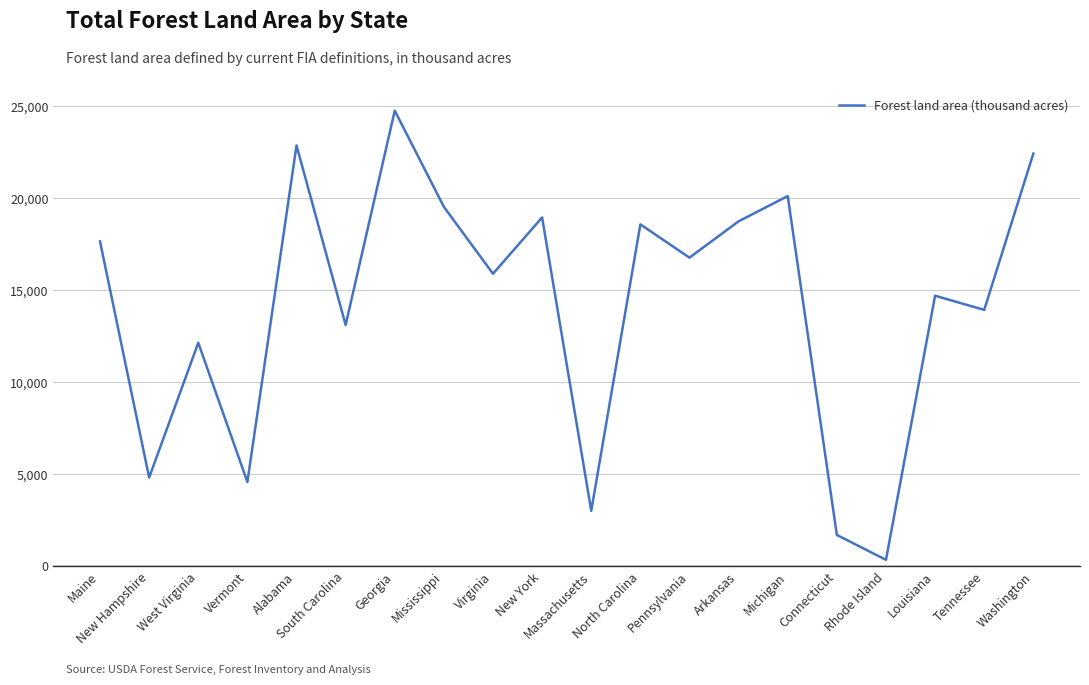

At which category does the data reach its first local valley?

New Hampshire